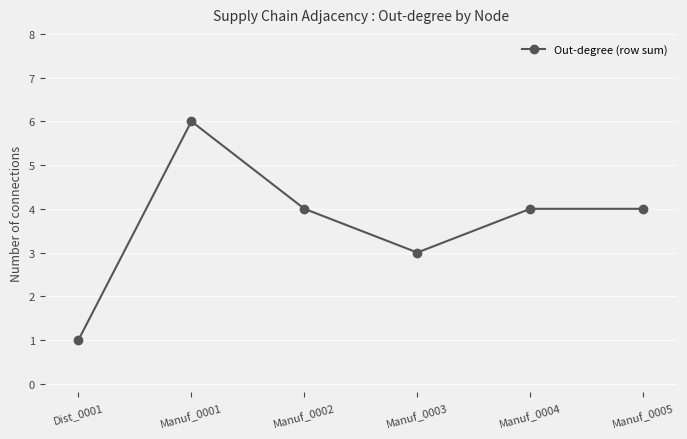

What is the sum of all values?

22